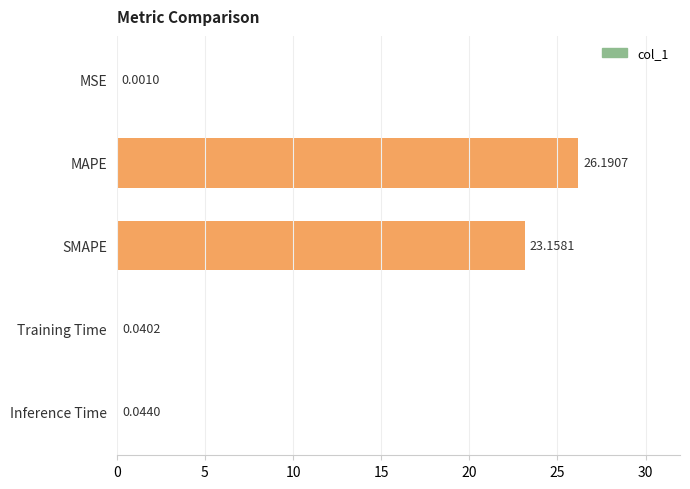

What is the sum of the values at MAPE and SMAPE?

49.3